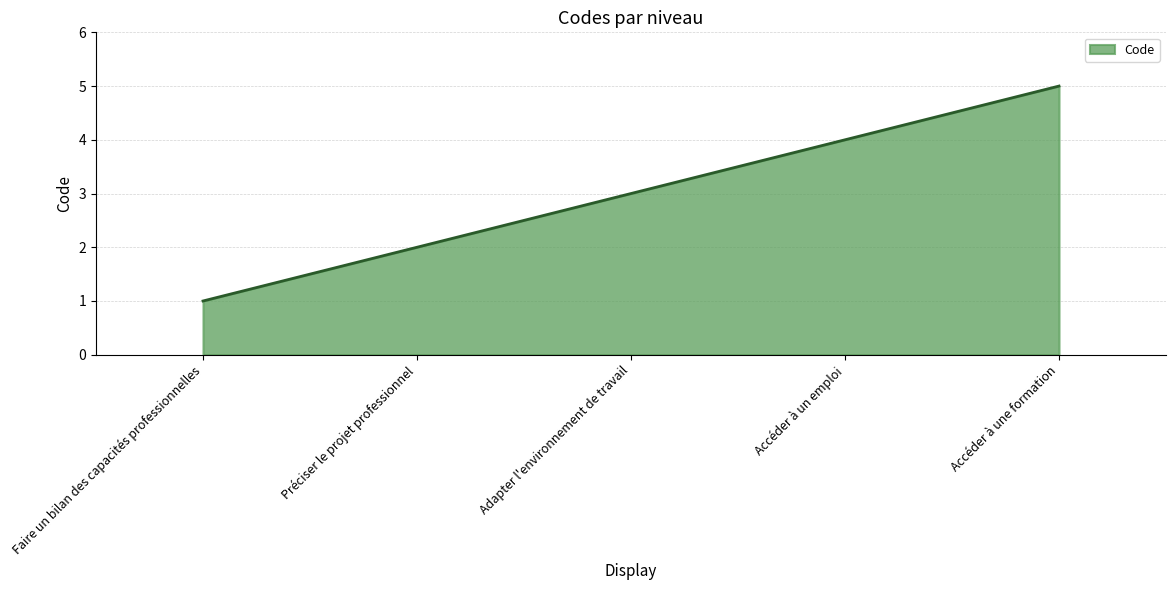

List the labels in order of value, smallest first.

Faire un bilan des capacités professionnelles, Préciser le projet professionnel, Adapter l'environnement de travail, Accéder à un emploi, Accéder à une formation